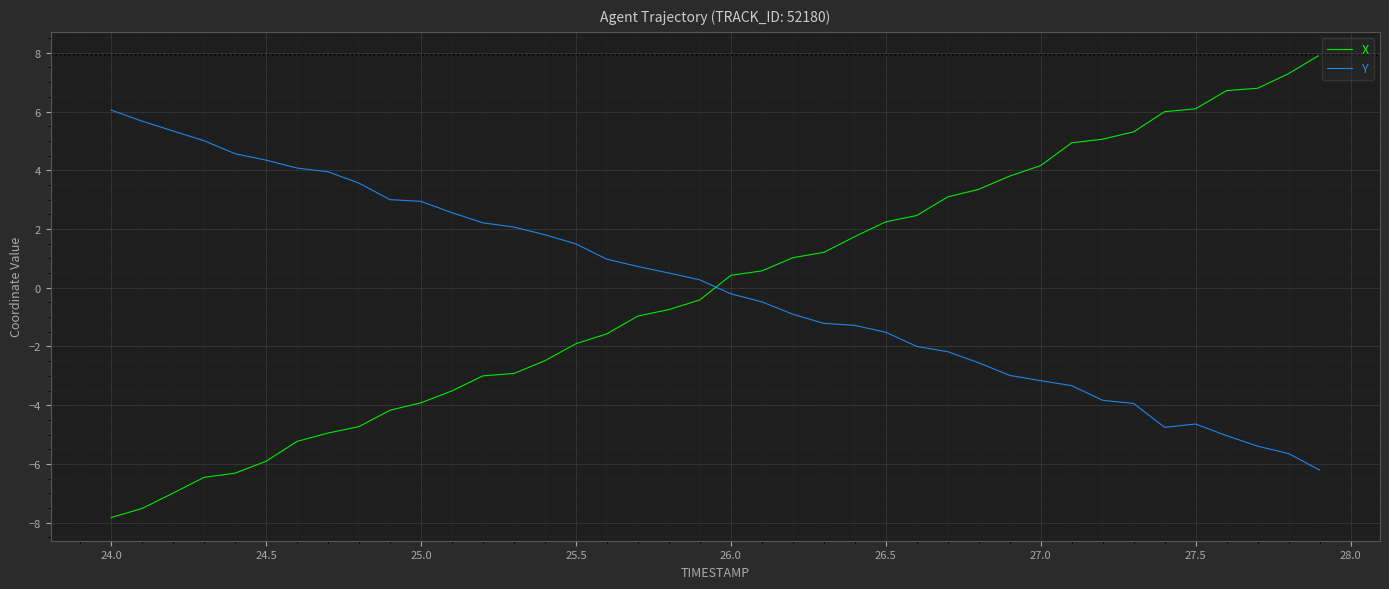

What is the maximum value for X?

7.9